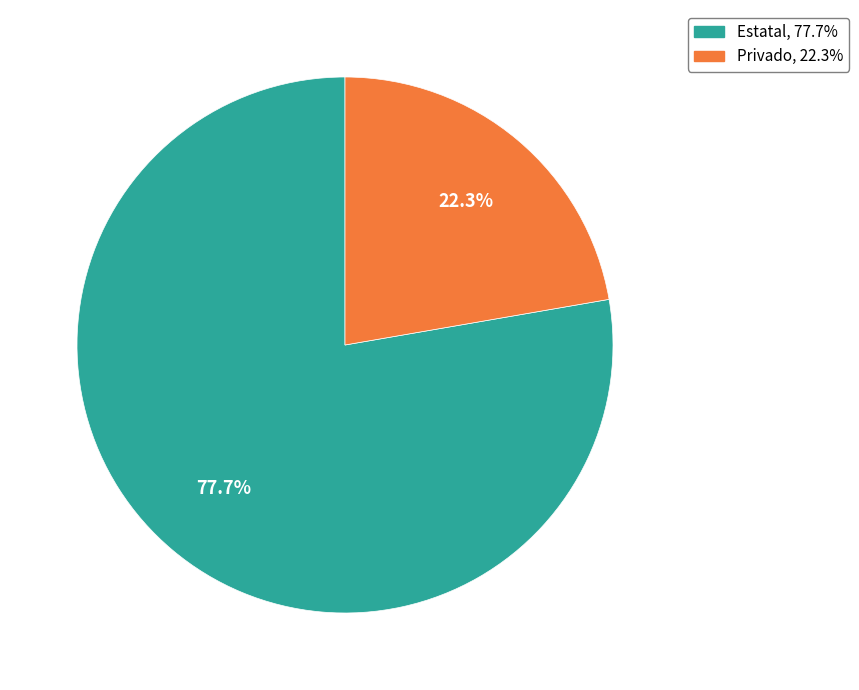

How many slices are in this pie chart?

2